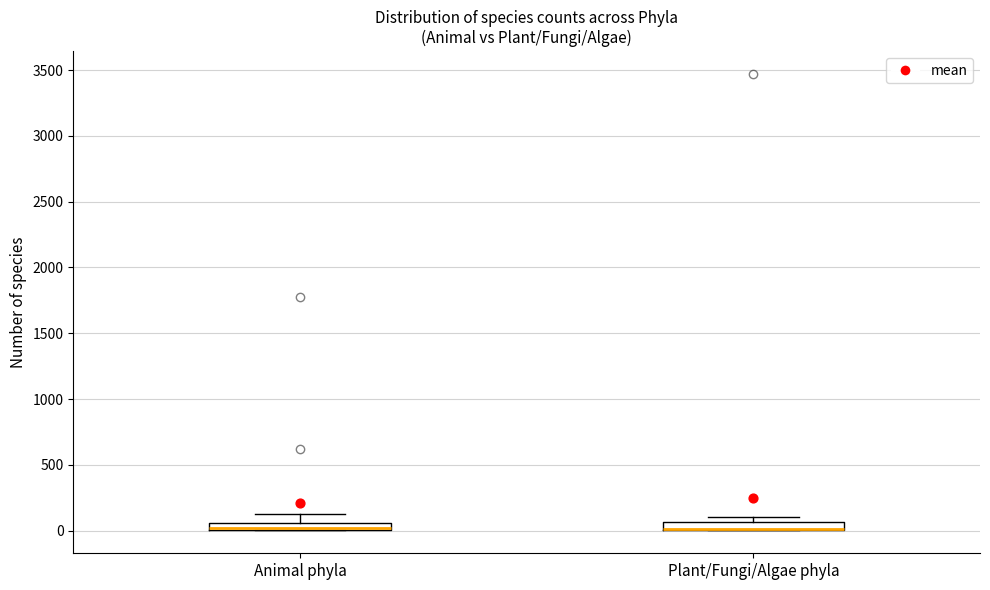

Where is the lower edge of the box for Animal phyla on the y-axis? The values are not printed on the chart, so give them approximately, as read against the axis.

0